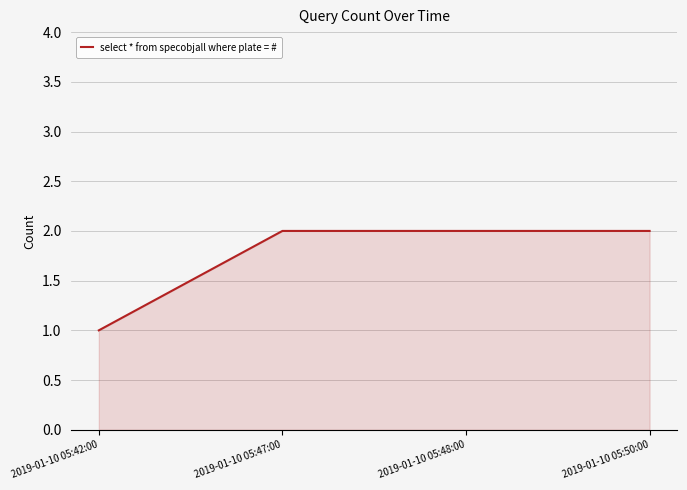

What position from the right is 2019-01-10 05:47:00?

3